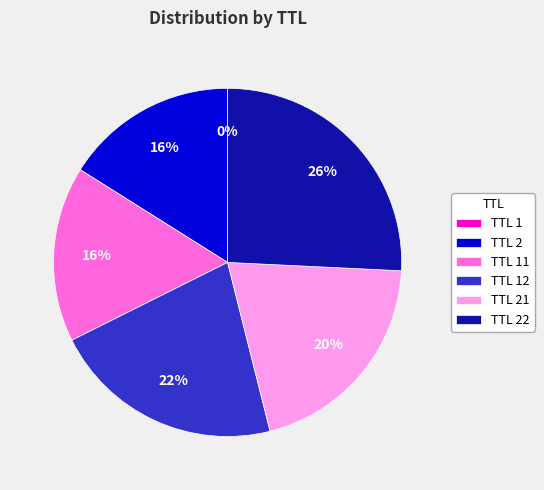

Which category has the biggest portion of the pie?

TTL 22